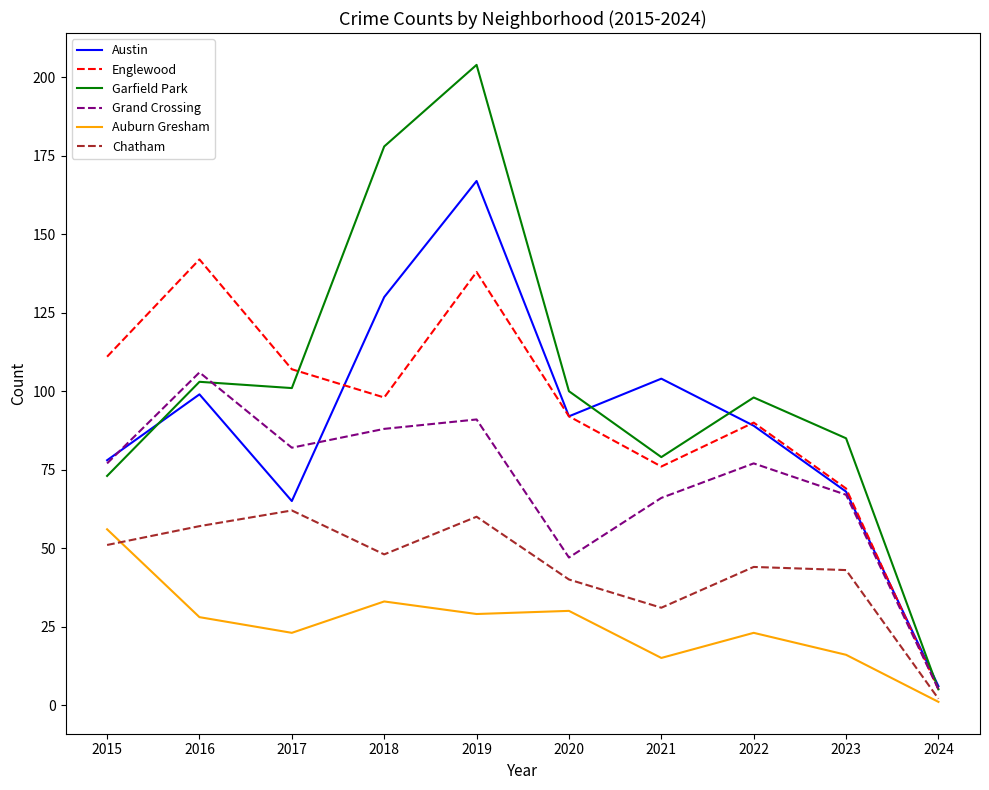

Which series has the largest range (max minus min)?

Garfield Park